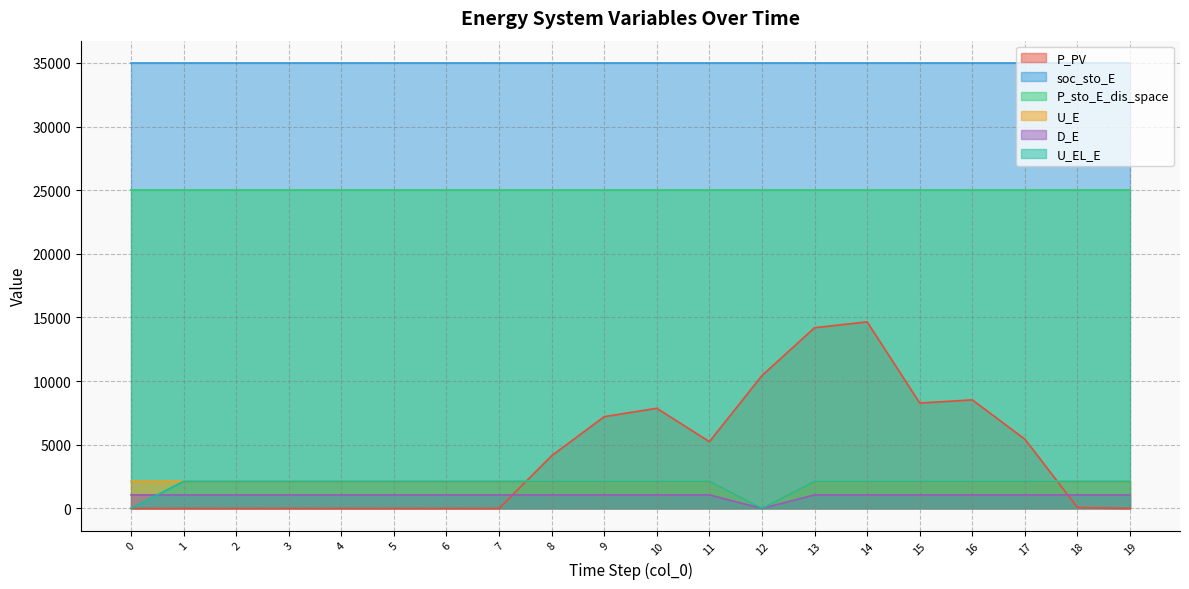

True or false: P_PV has more than 0 interior local peaks.

True